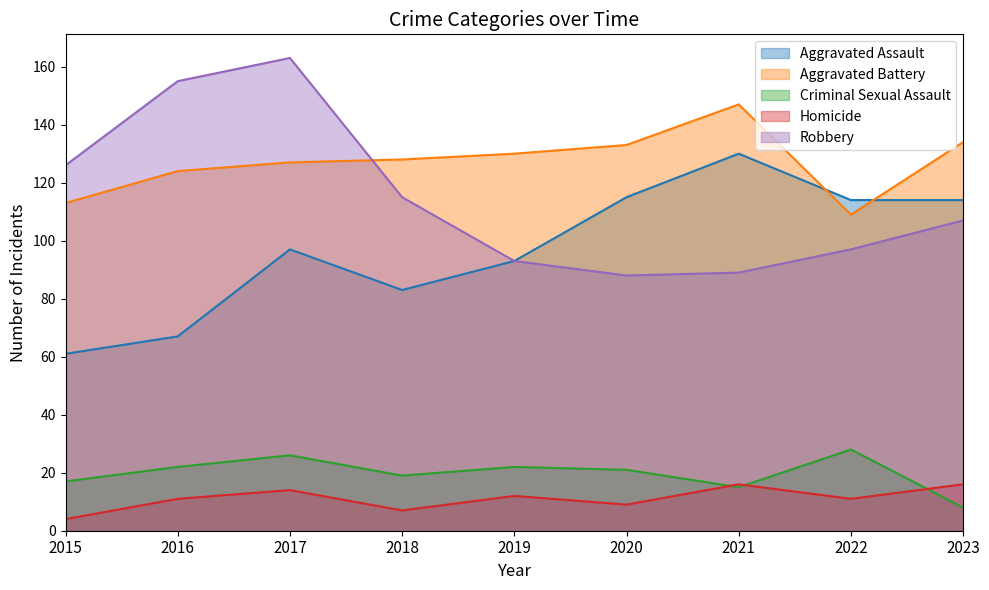

At which category does Robbery reach its first local peak?

2017